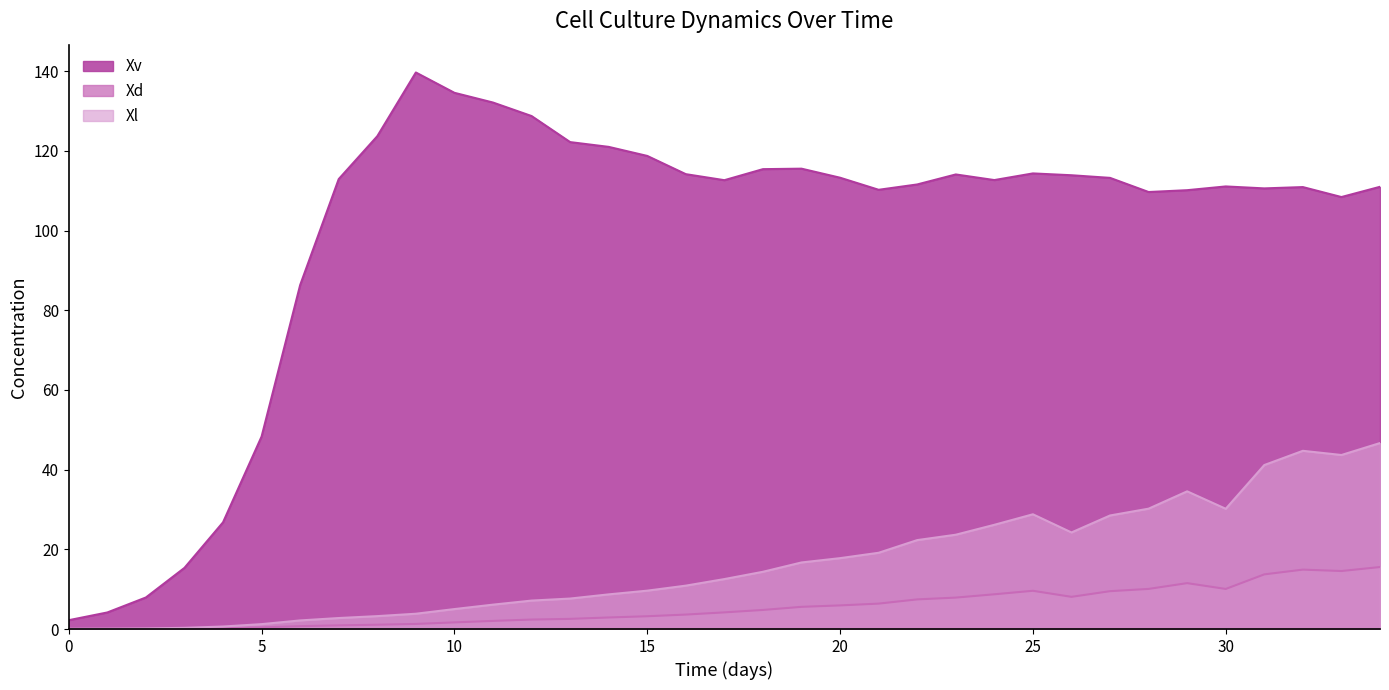

Which series has the largest range (max minus min)?

Xv